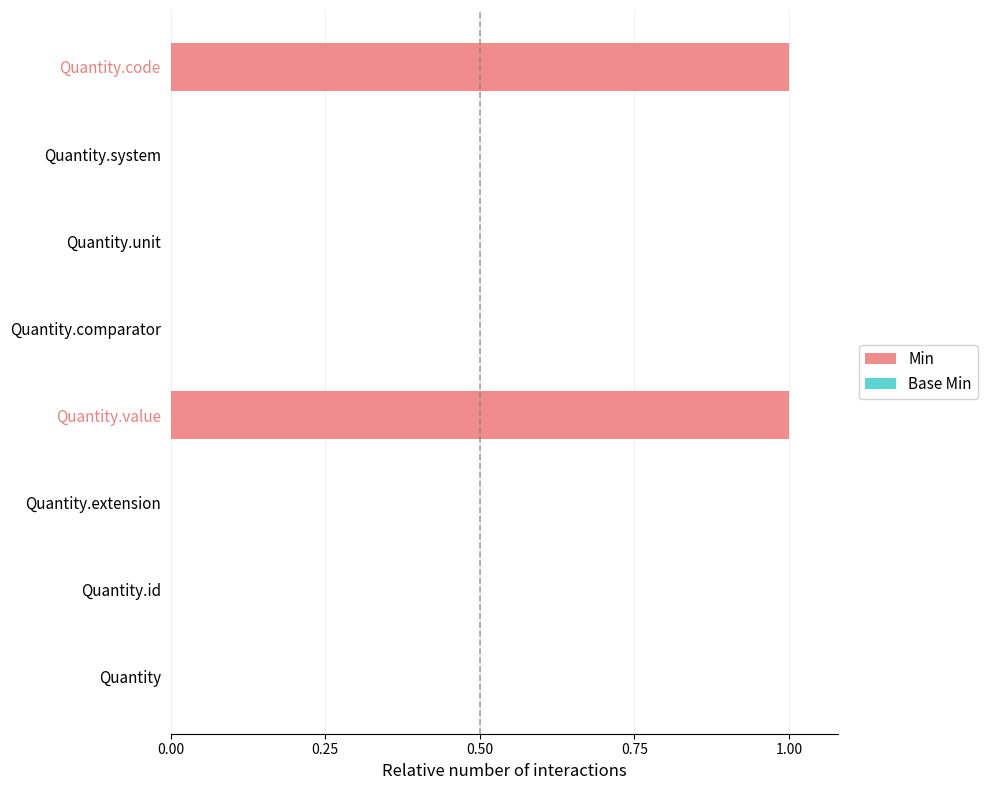

True or false: the data shows 0 at Quantity.id.

True